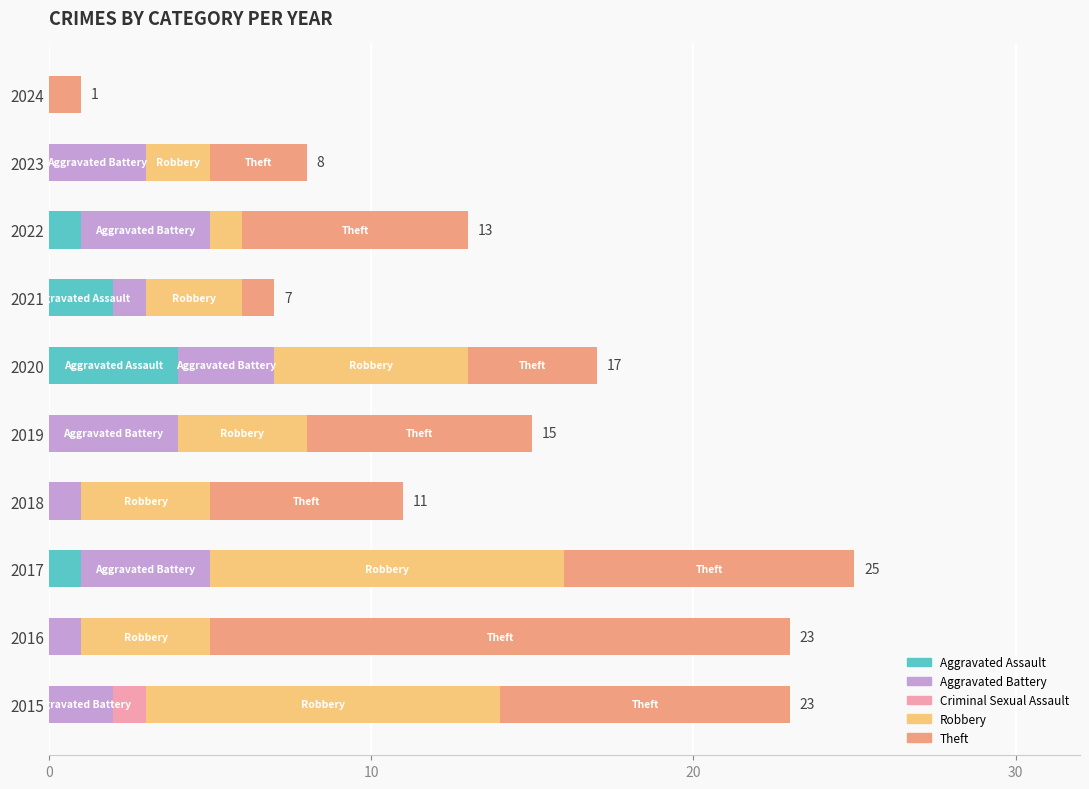

What is the maximum value for Aggravated Assault?

4